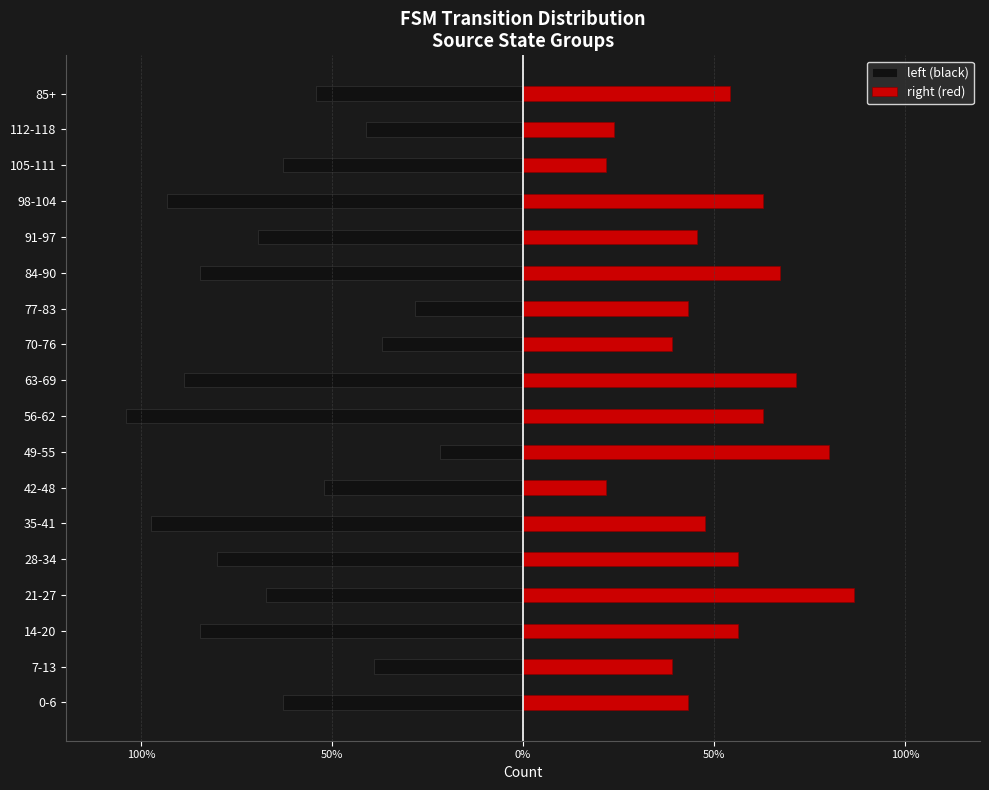

What is the average value of the right (red) series?

51.3